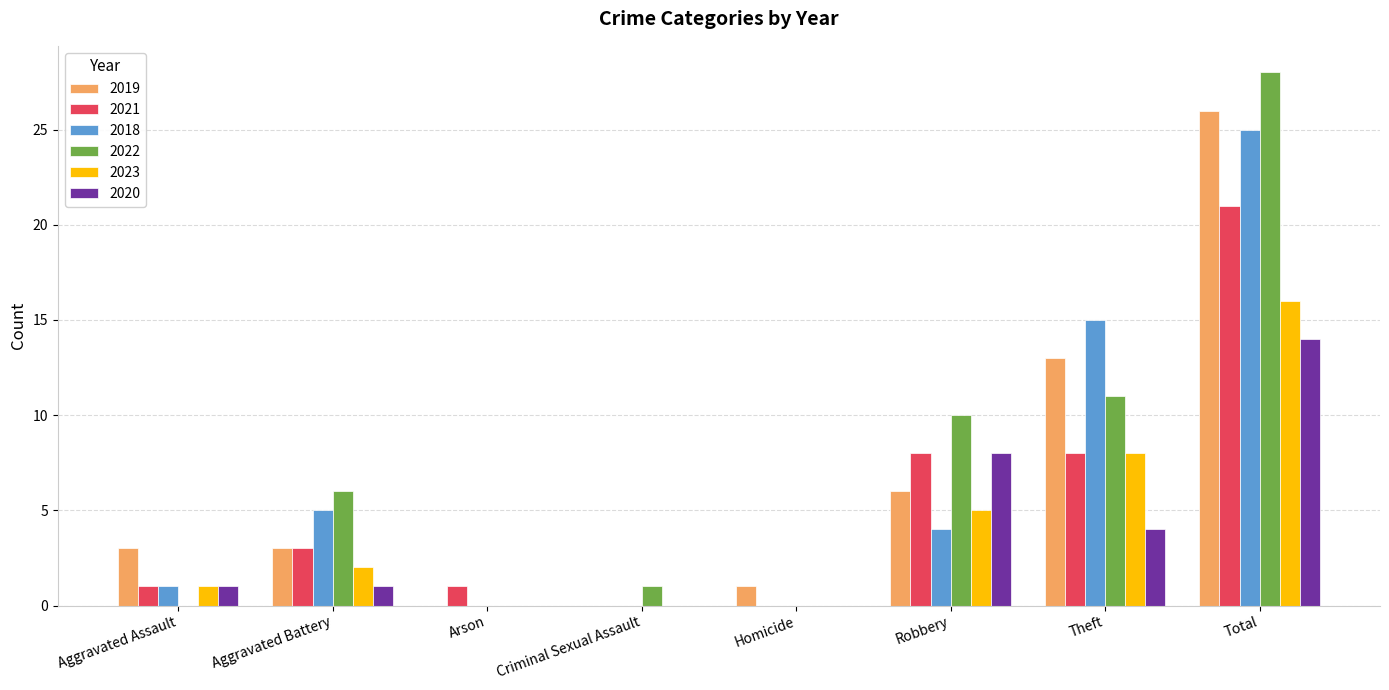

What is the sum of the 2022 values at Theft and Criminal Sexual Assault?

12